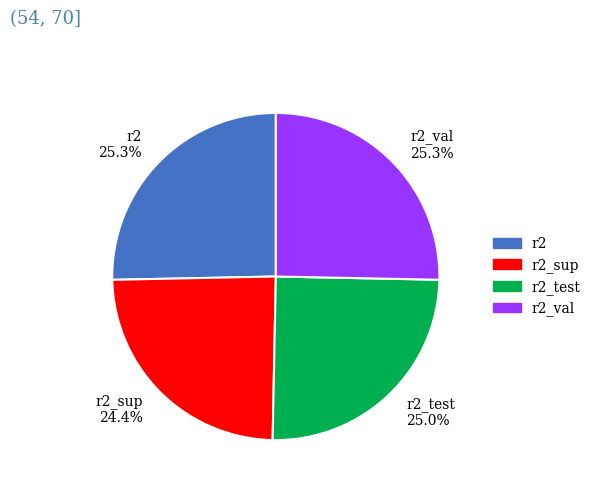

What is the smallest slice in the pie chart?

r2_sup